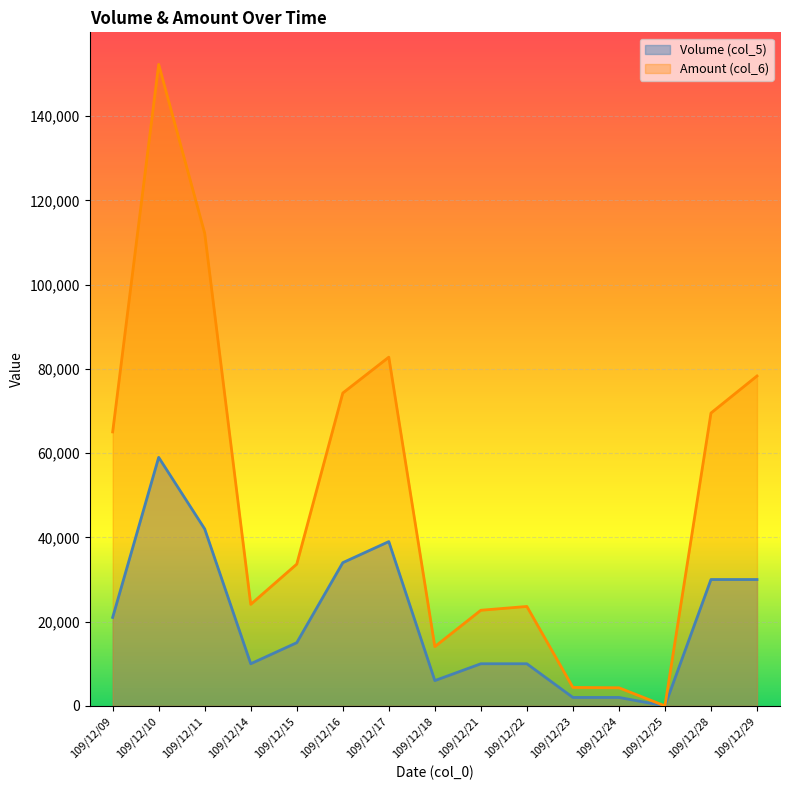

Rank the series by their maximum value, from highest to lowest.

Amount (col_6), Volume (col_5)